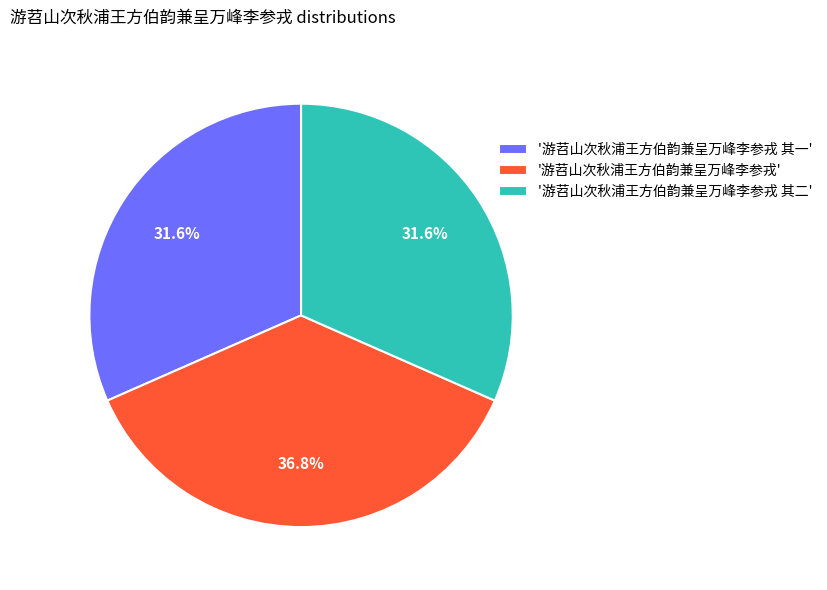

Is there a majority slice in this chart?

No